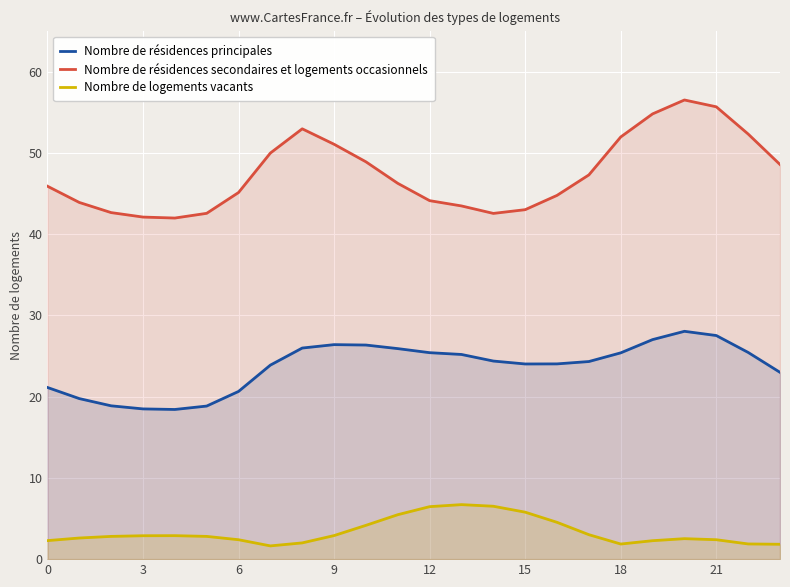

Read the Nombre de logements vacants value at 15.

5.8